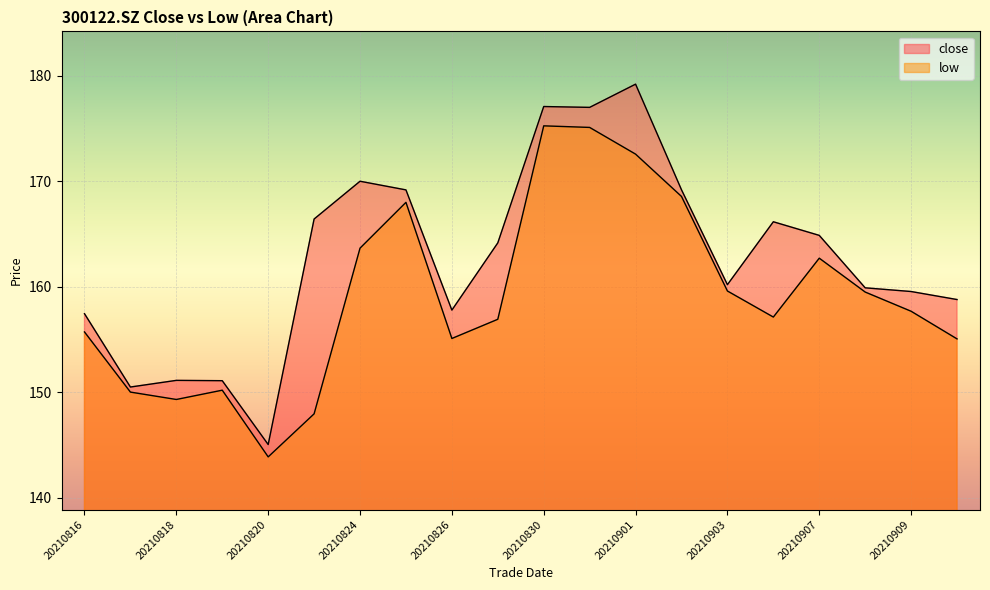

Reading left to right, what are all the values shown in this chart?

close: 20210816=157.4	20210817=150.5	20210818=151.1	20210819=151.1	20210820=145.1	20210823=166.4	20210824=170.0	20210825=169.2	20210826=157.8	20210827=164.2	20210830=177.1	20210831=177.0	20210901=179.2	20210902=169.2	20210903=160.2	20210906=166.2	20210907=164.9	20210908=159.9	20210909=159.6	20210910=158.8
low: 20210816=155.7	20210817=150.0	20210818=149.3	20210819=150.2	20210820=143.9	20210823=148.0	20210824=163.7	20210825=168.0	20210826=155.1	20210827=156.9	20210830=175.2	20210831=175.1	20210901=172.6	20210902=168.6	20210903=159.6	20210906=157.1	20210907=162.7	20210908=159.5	20210909=157.7	20210910=155.1